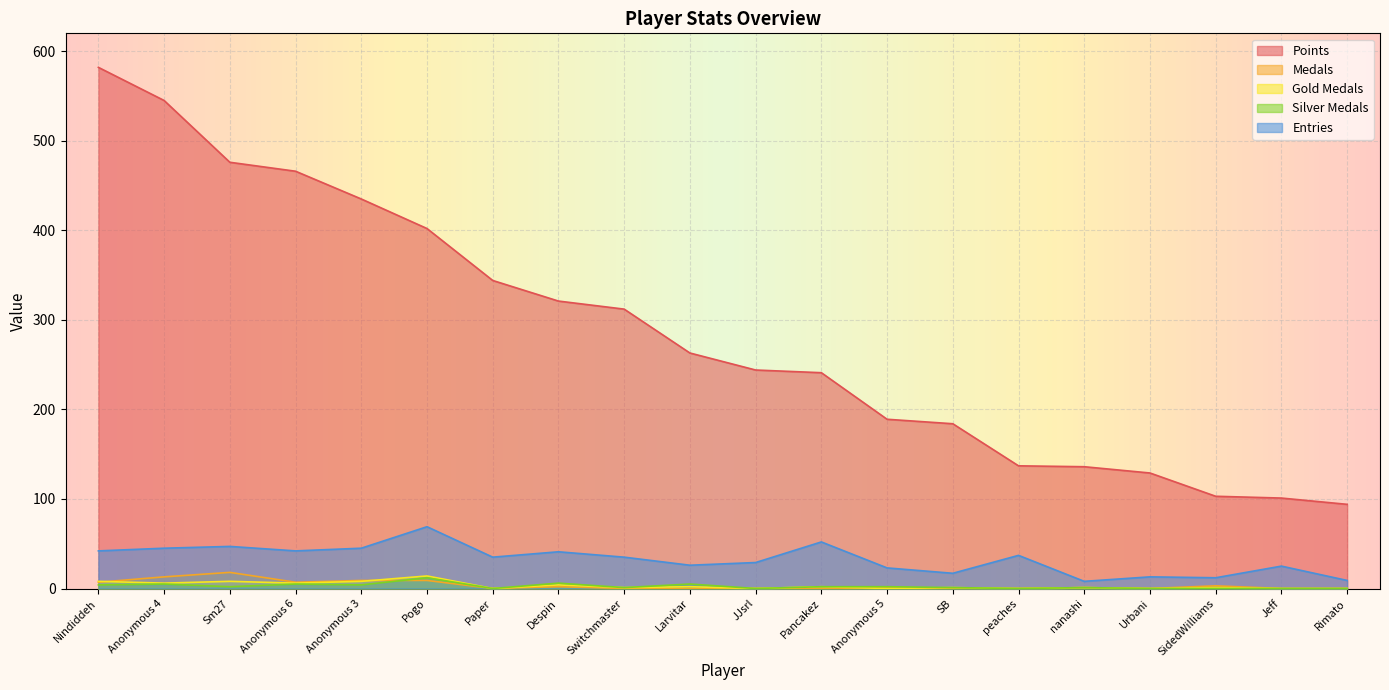

How many values in the Entries series are below 35?

9